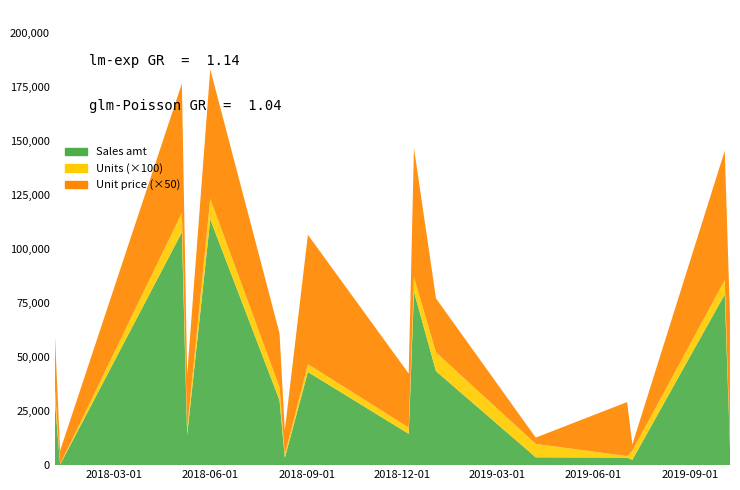

Reading right to left, transcribe all the data shown in this chart.

Sales amt: 2019-10-09=8386.0	2019-10-04=79068.0	2019-07-08=2457.0	2019-07-03=3500.0	2019-04-07=3627.0	2019-01-02=43500.0	2018-12-12=80266.0	2018-12-07=14500.0	2018-09-02=43128.0	2018-08-11=3375.0	2018-08-06=30000.0	2018-06-01=113810.0	2018-05-10=14000.0	2018-05-05=107820.0	2018-01-09=250.0	2018-01-04=30000.0
Units: 2019-10-09=7.0	2019-10-04=66.0	2019-07-08=42.0	2019-07-03=7.0	2019-04-07=62.0	2019-01-02=87.0	2018-12-12=67.0	2018-12-07=29.0	2018-09-02=36.0	2018-08-11=15.0	2018-08-06=60.0	2018-06-01=95.0	2018-05-10=28.0	2018-05-05=90.0	2018-01-09=2.0	2018-01-04=60.0
Unit price: 2019-10-09=1198.0	2019-10-04=1198.0	2019-07-08=58.5	2019-07-03=500.0	2019-04-07=58.5	2019-01-02=500.0	2018-12-12=1198.0	2018-12-07=500.0	2018-09-02=1198.0	2018-08-11=225.0	2018-08-06=500.0	2018-06-01=1198.0	2018-05-10=500.0	2018-05-05=1198.0	2018-01-09=125.0	2018-01-04=500.0